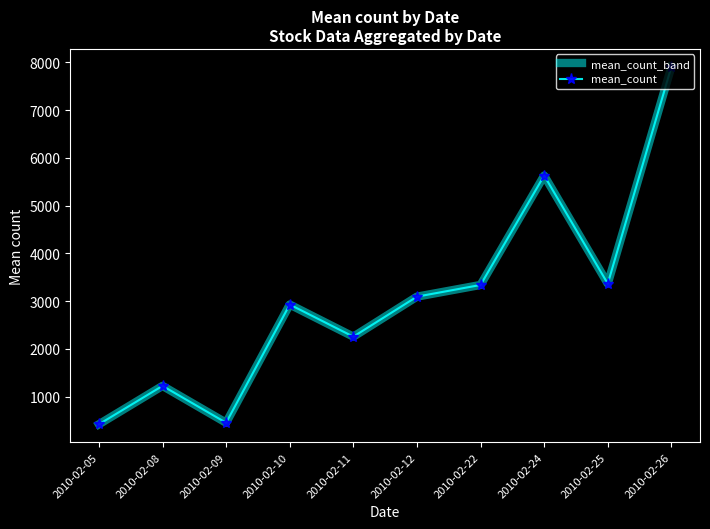

The mean_count_band series shows 5071.3 at 2010-02-22. True or false?

False